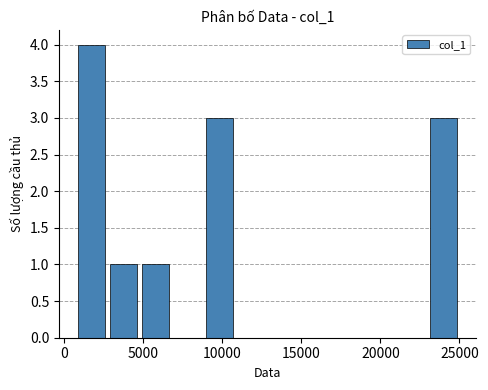

Does the chart contain stacked bars?

No